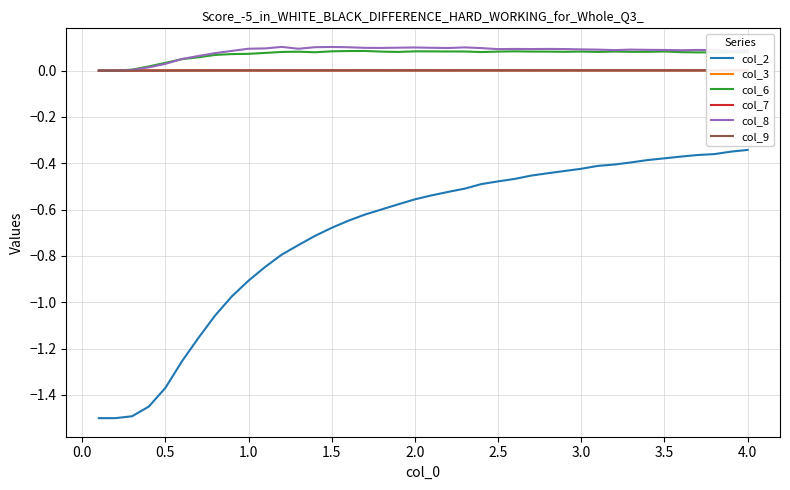

Does the chart have visible grid lines?

Yes